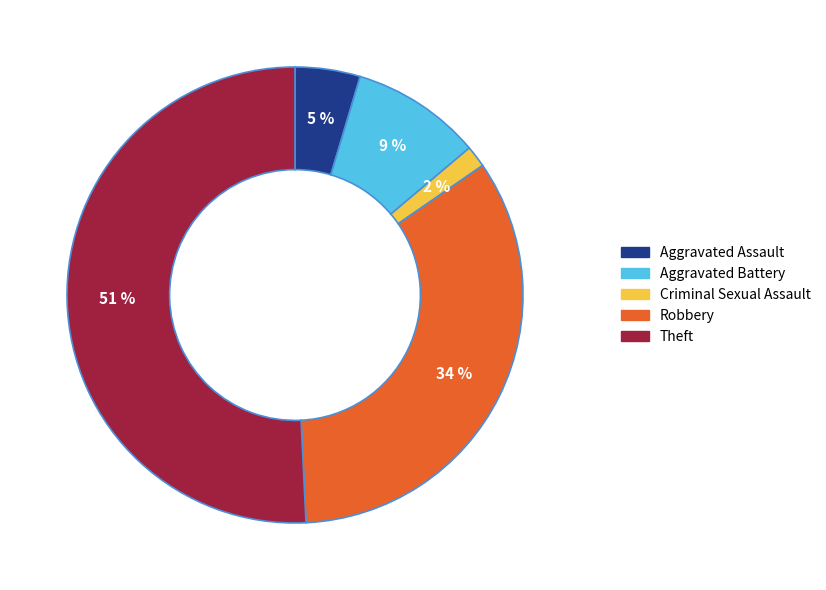

To the nearest percent, what is the average slice percentage?

20%